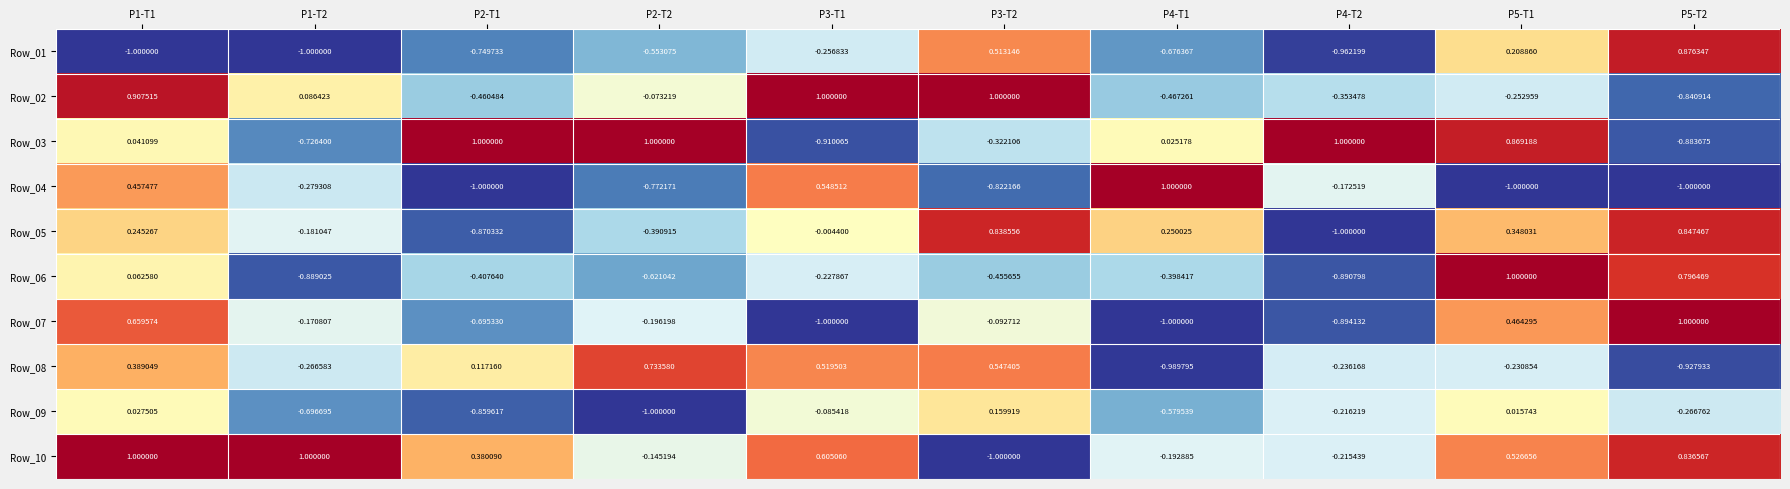

Is the value of Row_01 at P1-T2 greater than the value of Row_10 at P4-T2?

No